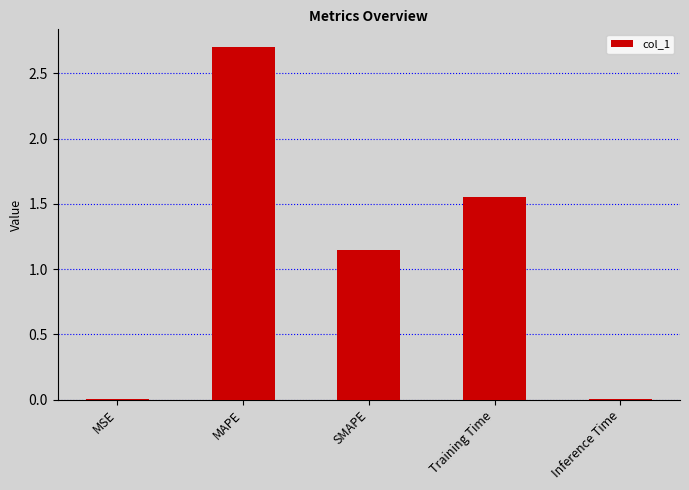

What is the change in value from Training Time to Inference Time?

-1.5